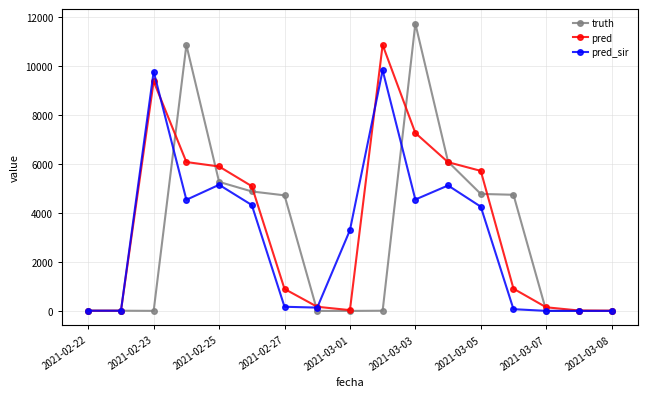

True or false: truth and pred_sir intersect in this chart.

True